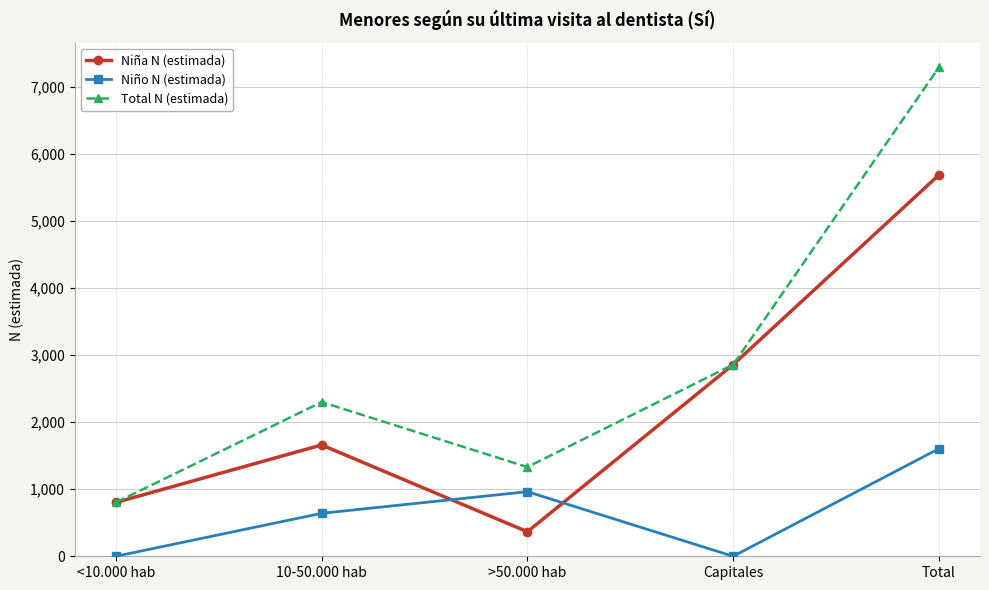

What is the label of the 3rd point from the left?

>50.000 hab